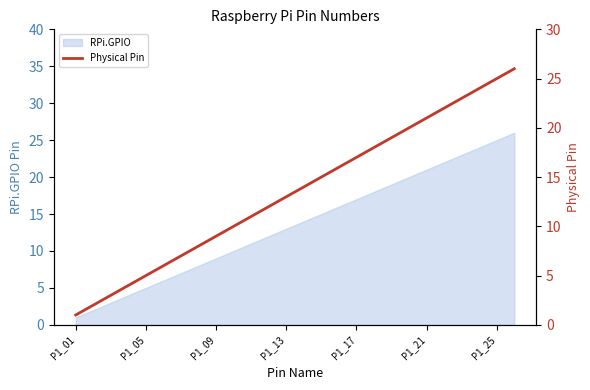

Is it true that RPi.GPIO equals 13 at P1_13?

True